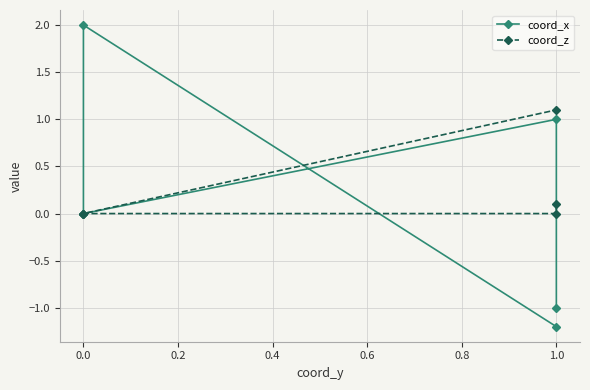

What is the difference between the maximum and minimum values in the coord_x series?

3.2